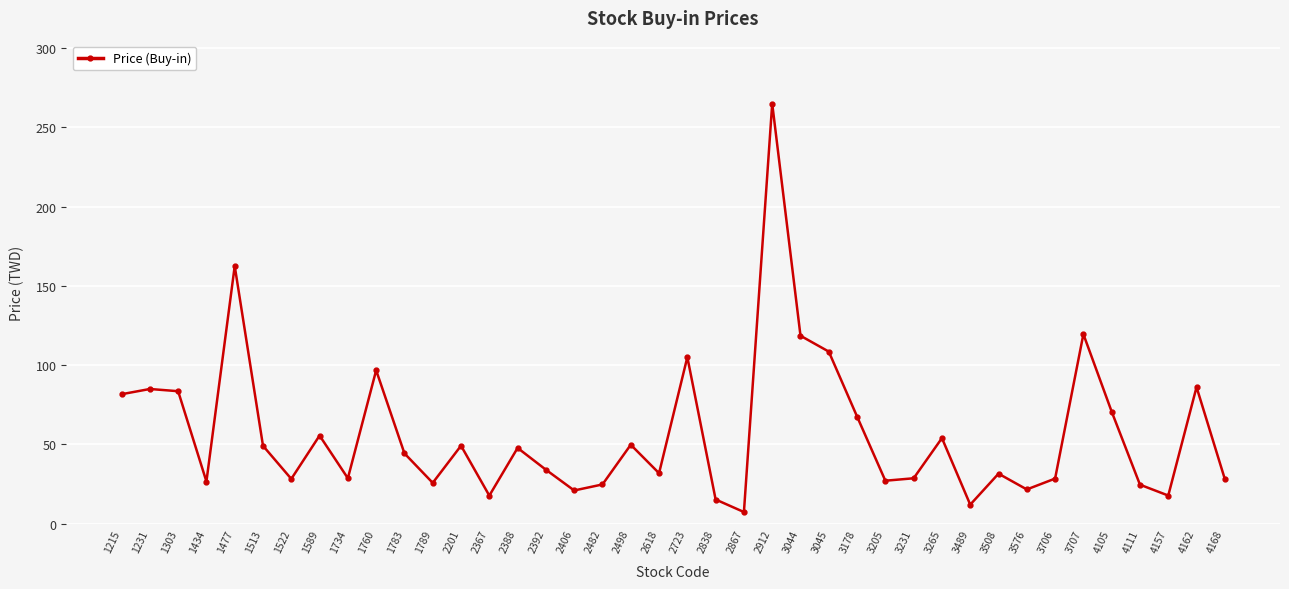

Which label corresponds to the smallest value in the chart?

2867